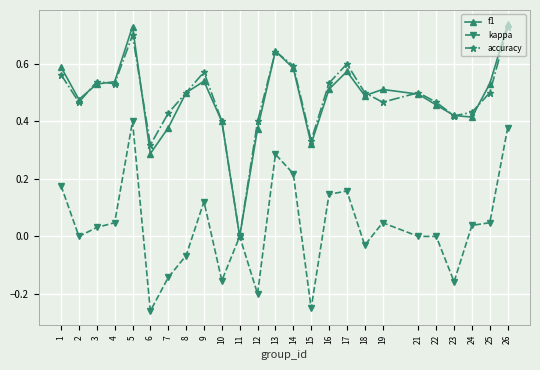

True or false: kappa has more than 2 points higher than both neighbors.

True